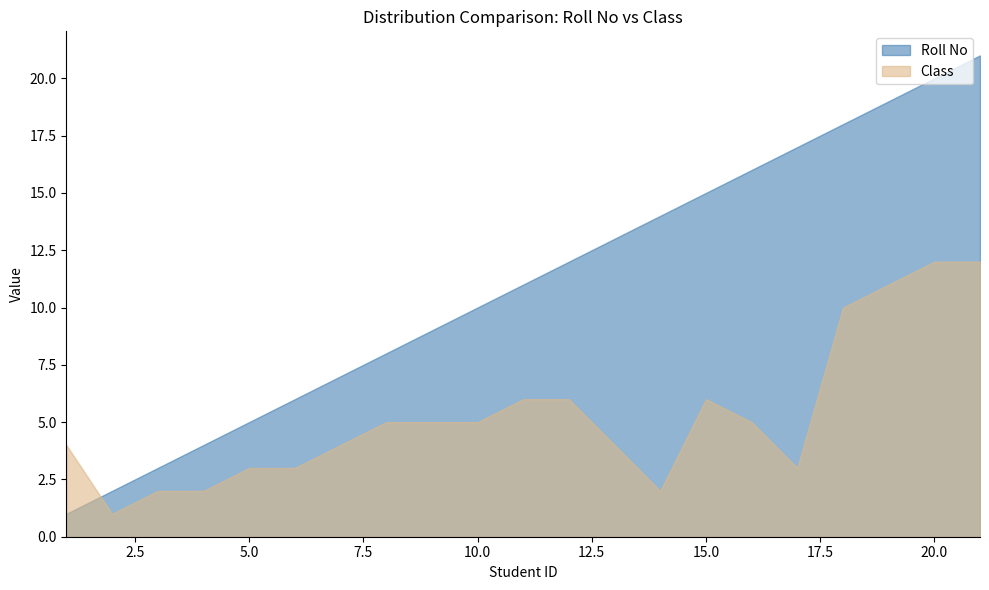

At which category is the sum across all series the highest?

21